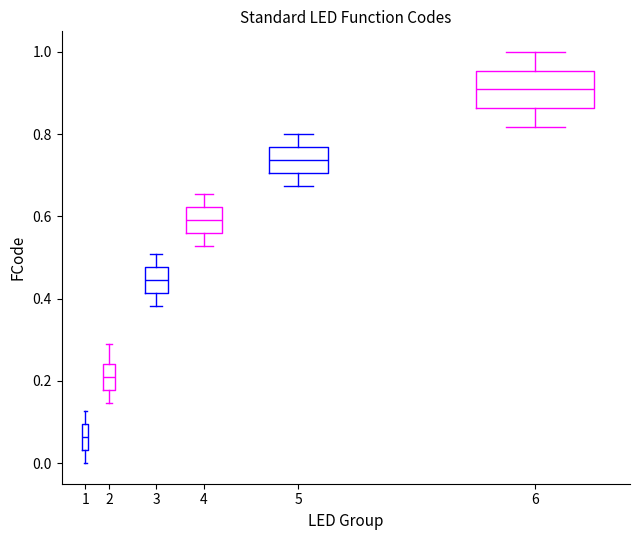

Which box has the highest median line?

6